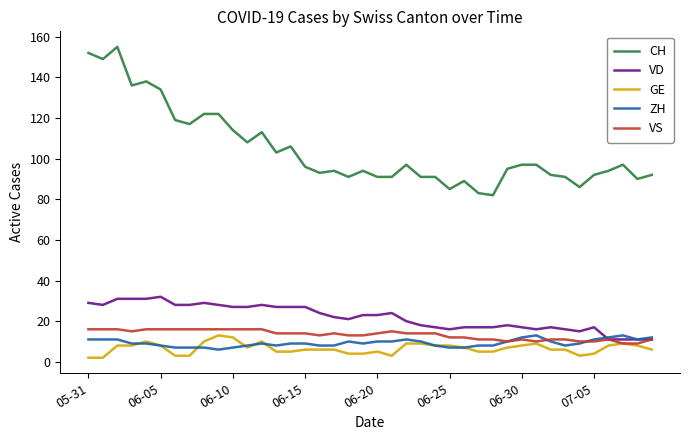

Which series has the largest range (max minus min)?

CH